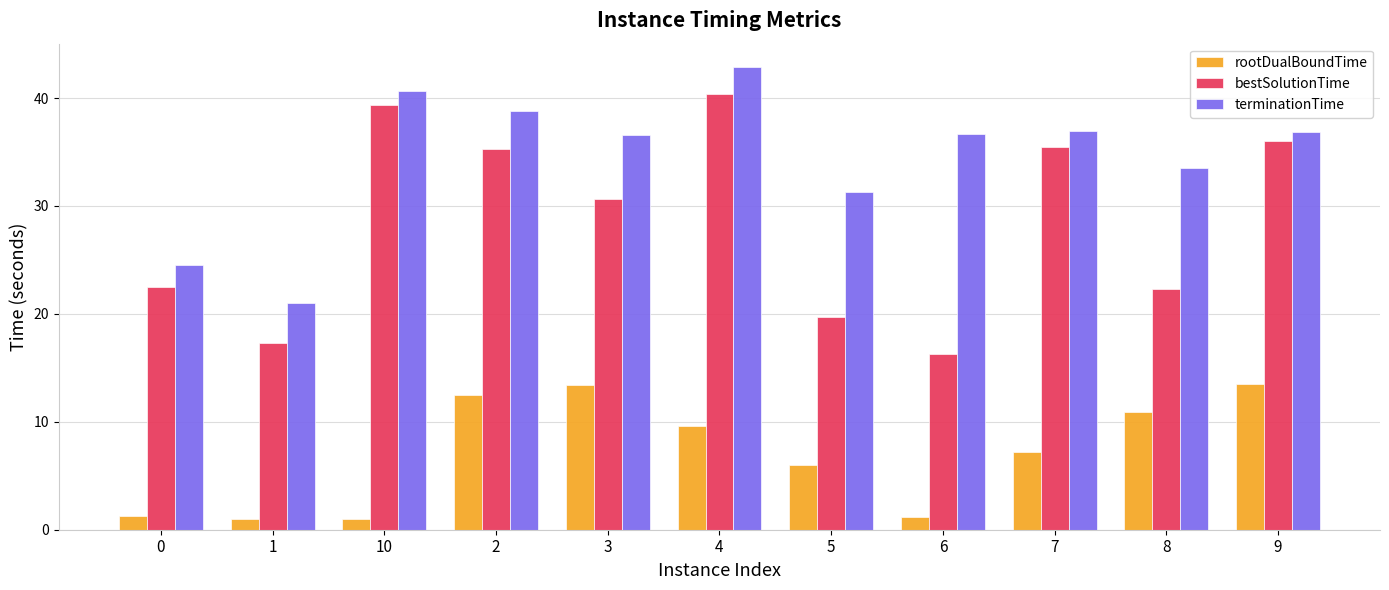

Rank the series by their maximum value, from lowest to highest.

rootDualBoundTime, bestSolutionTime, terminationTime